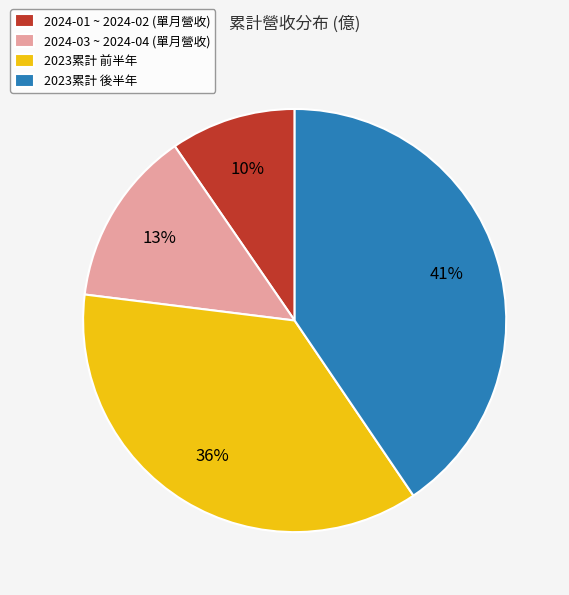

Is there a majority slice in this chart?

No